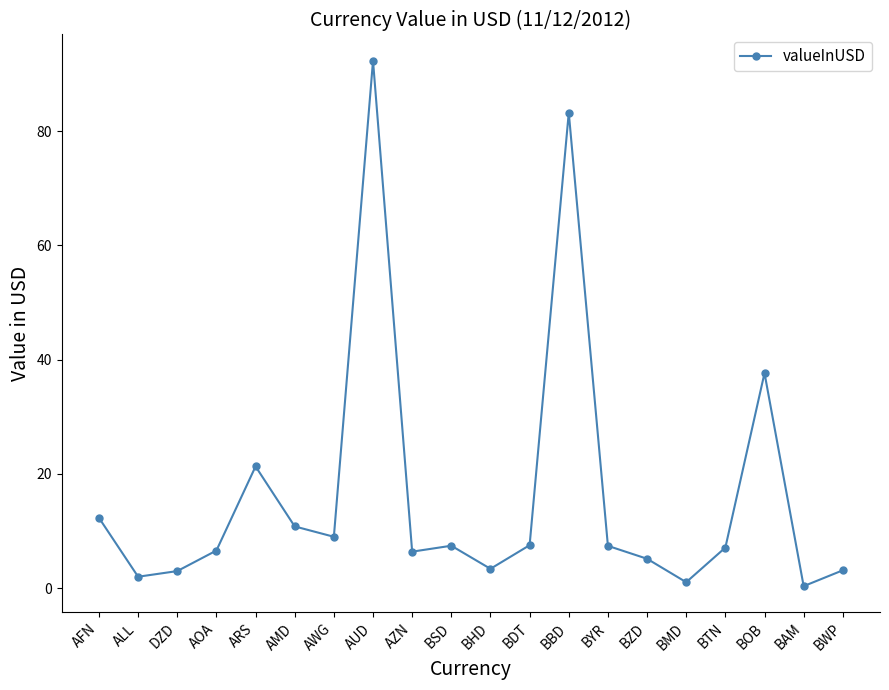

How many lines are shown in the chart?

1